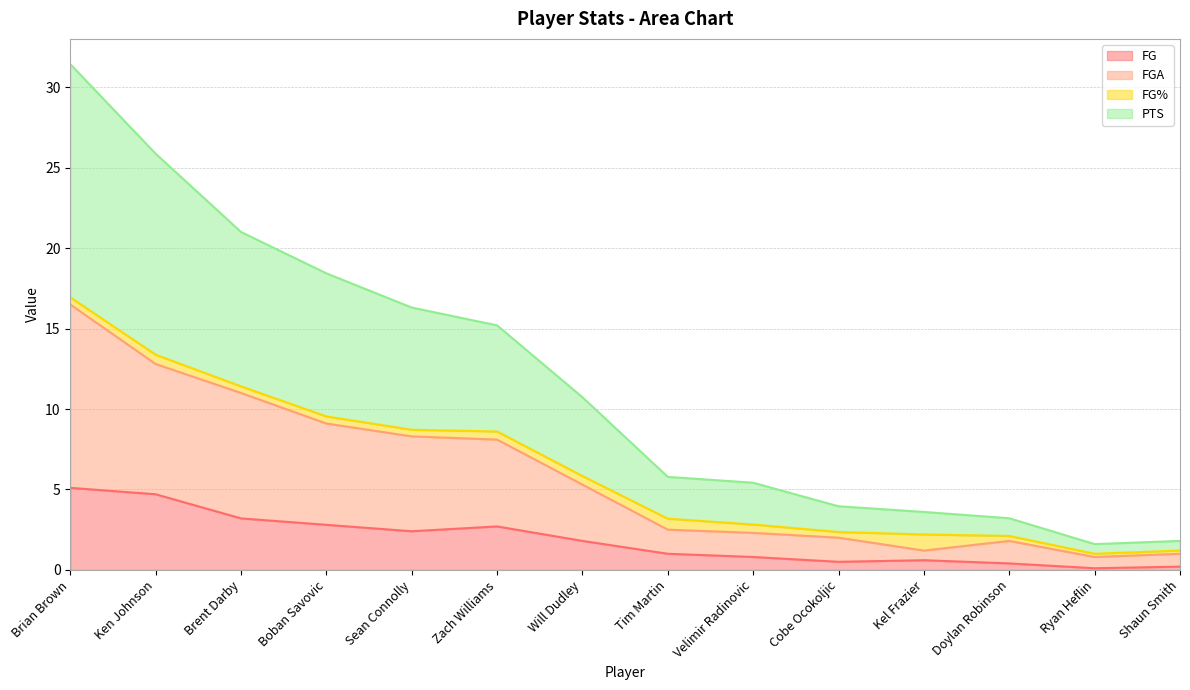

How many lines are shown in the chart?

4